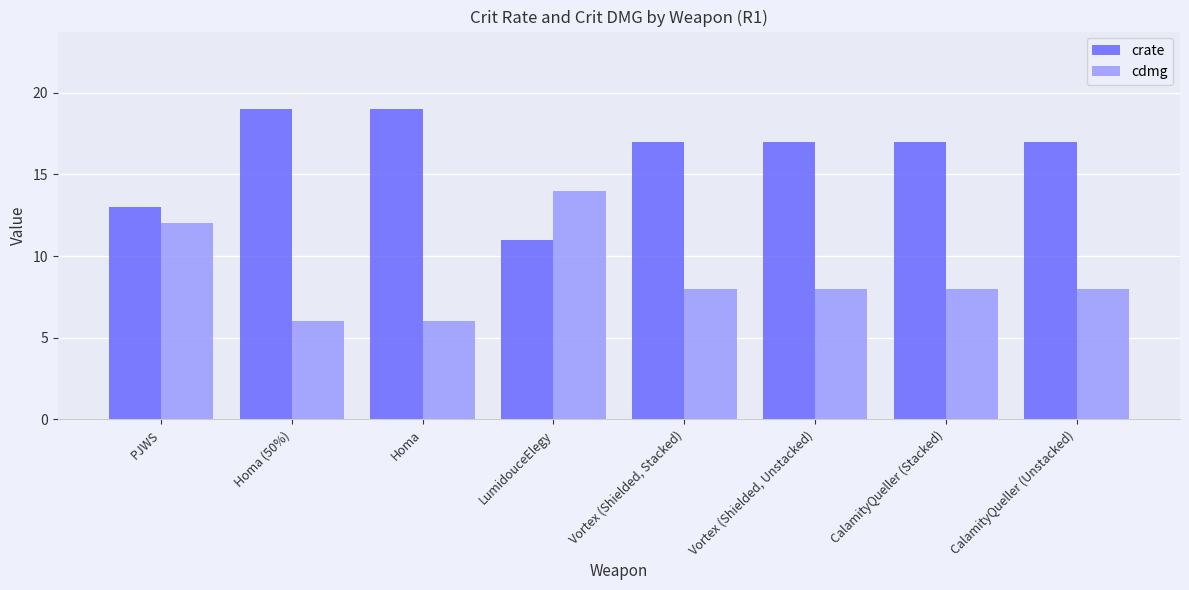

At how many categories does at least one series exceed 11?

8